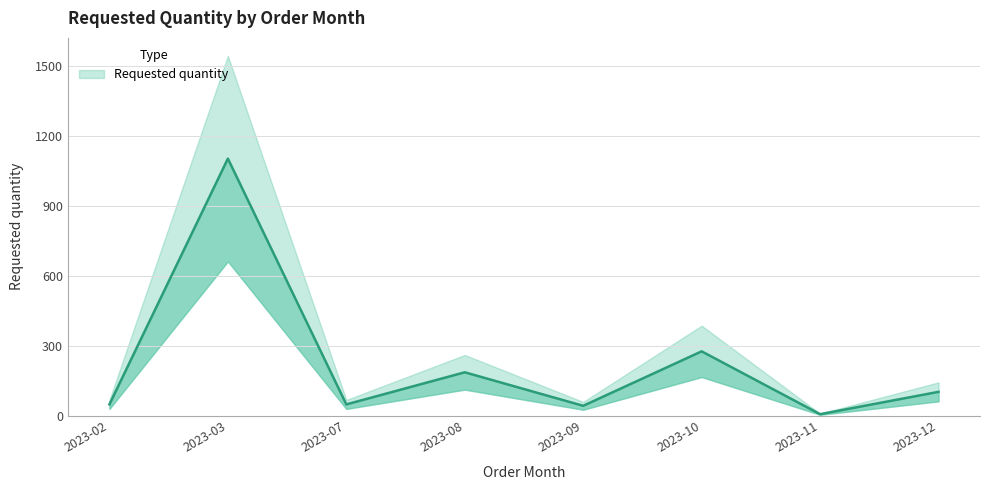

Reading left to right, what are all the values shown in this chart?

48	1104	48	186	42	276	6	102